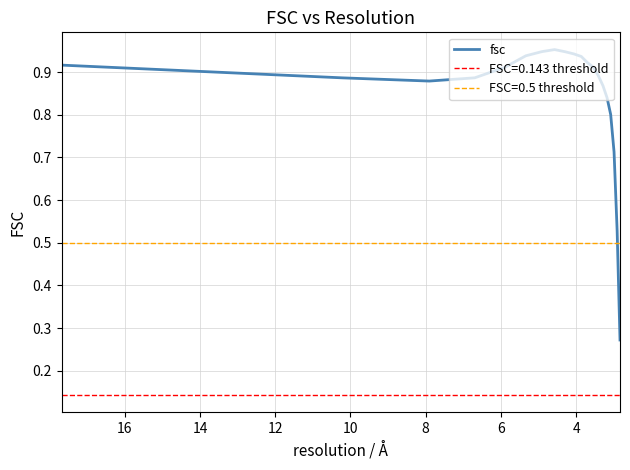

The chart shows a value of 0.9 at 14. True or false?

True